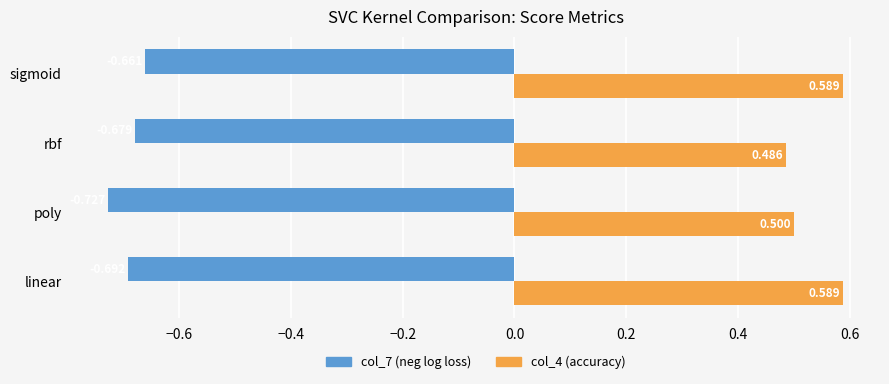

At which label does col_7 (neg log loss) reach its minimum?

poly